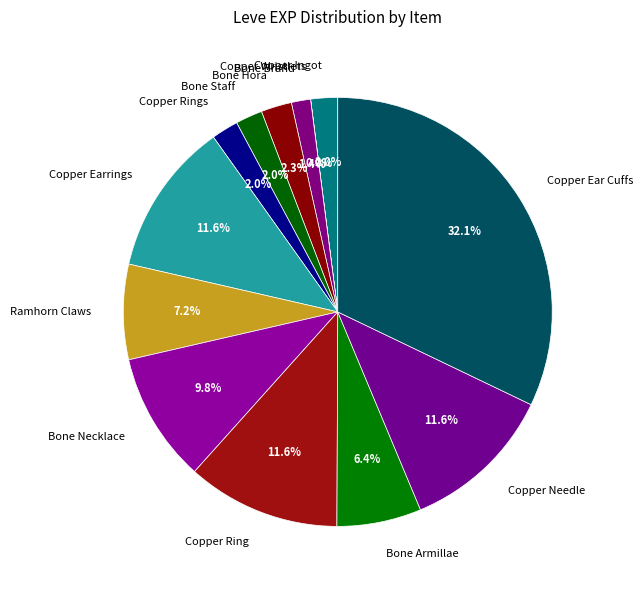

Which has a higher value, Bone Brand or Copper Earrings?

Copper Earrings